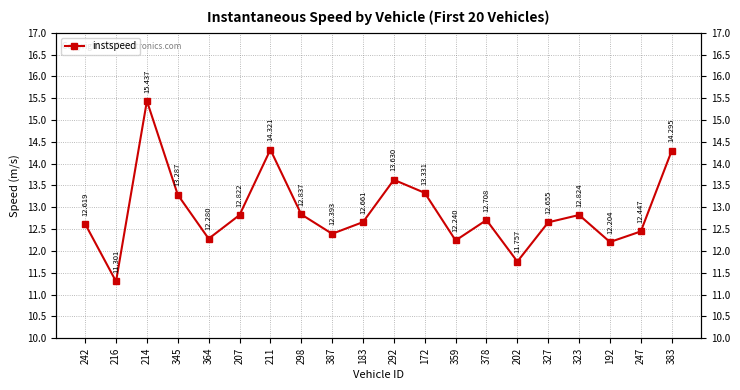

Where is the data nearest to the value 13?

298